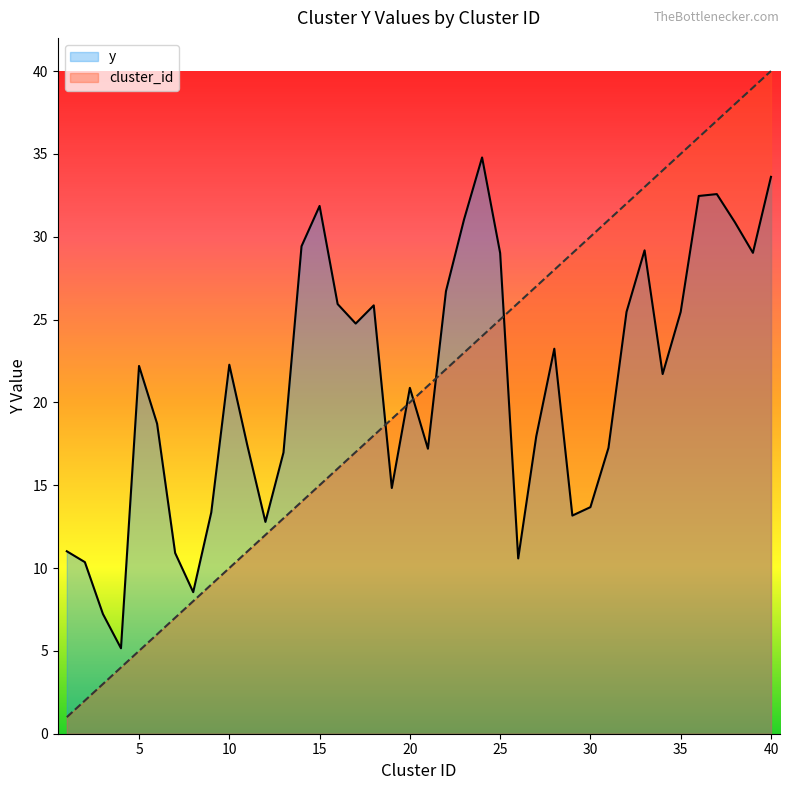

Which series changed the most between 5 and 28?

cluster_id